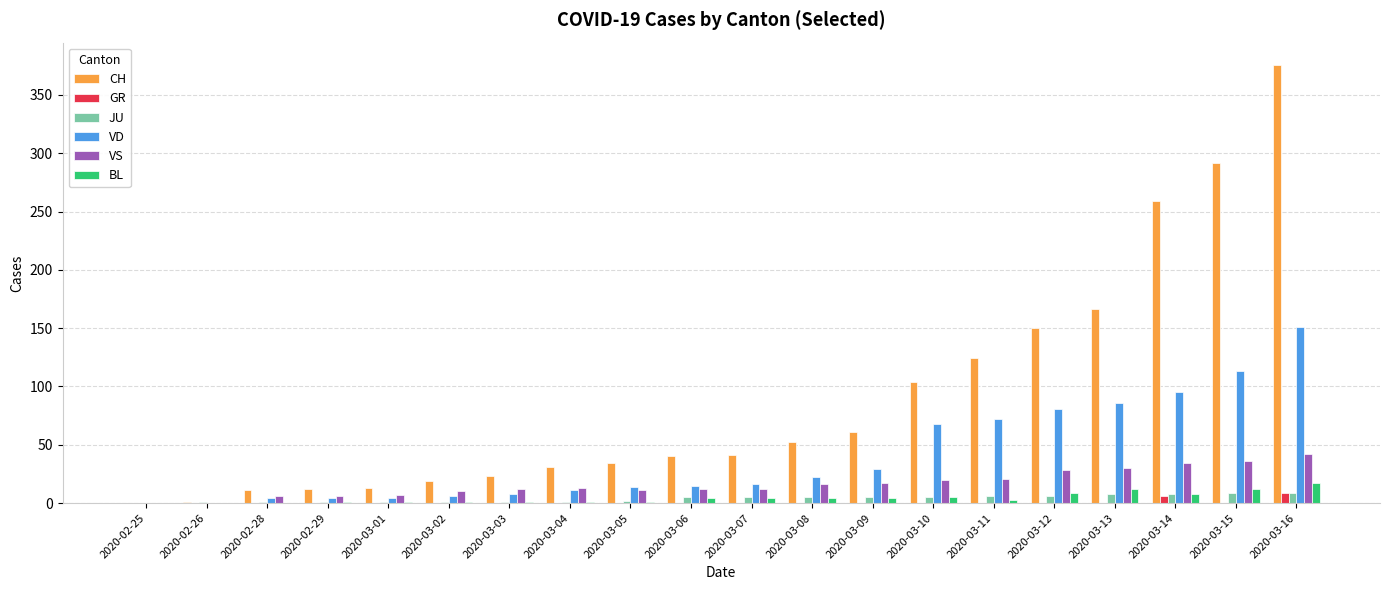

What is the greatest value displayed?

376